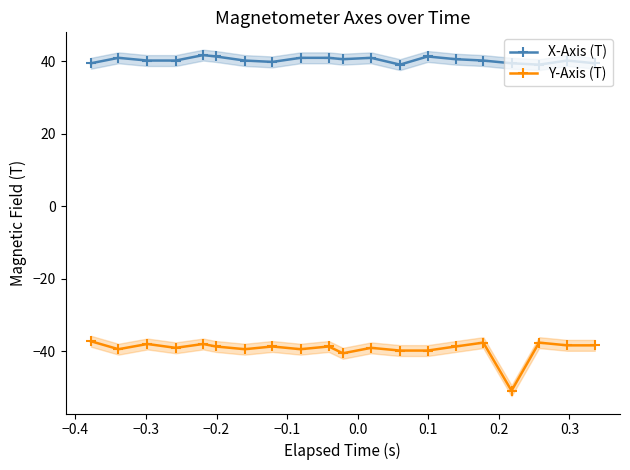

What is the greatest value displayed?

41.6